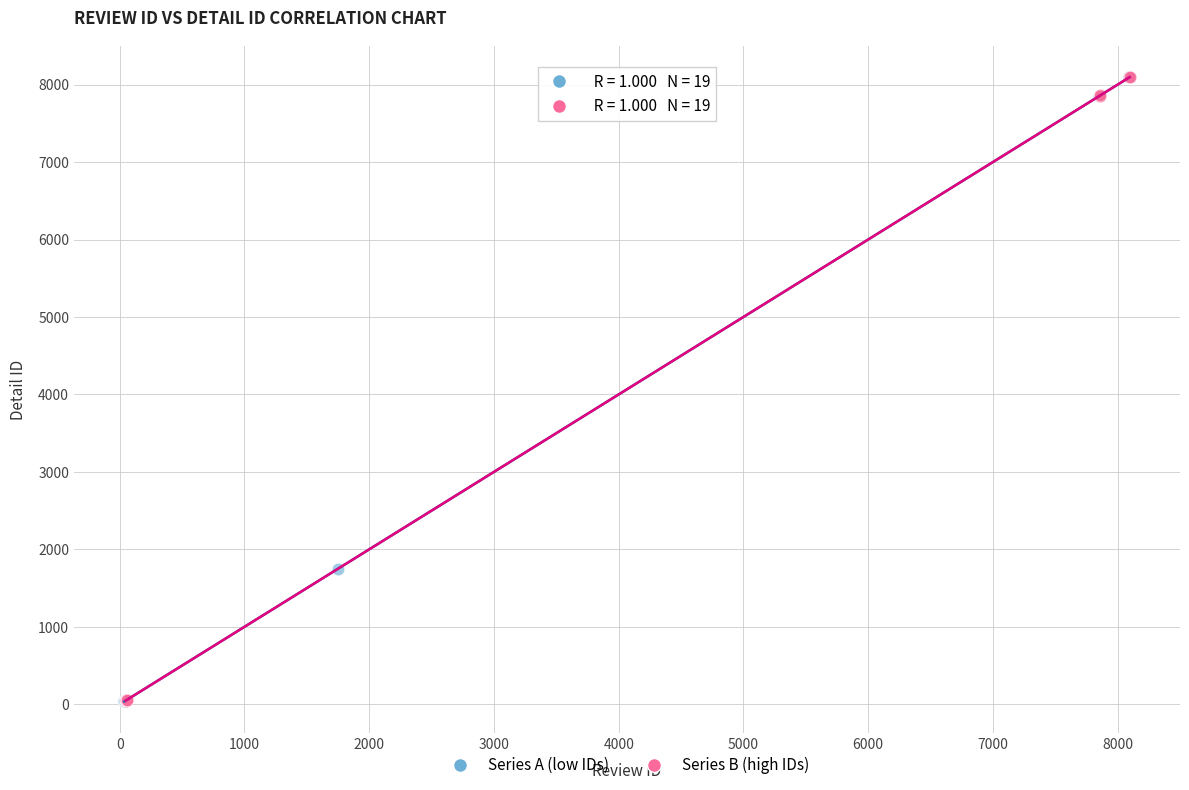

Which series has the largest Y range (max minus min)?

Series A (low IDs)